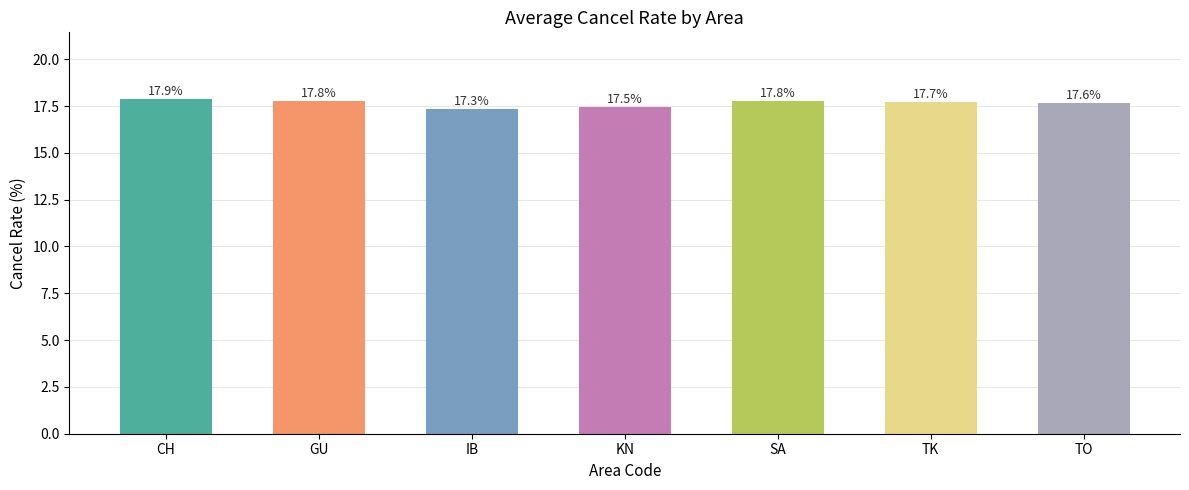

The value at CH is 17.9. True or false?

True